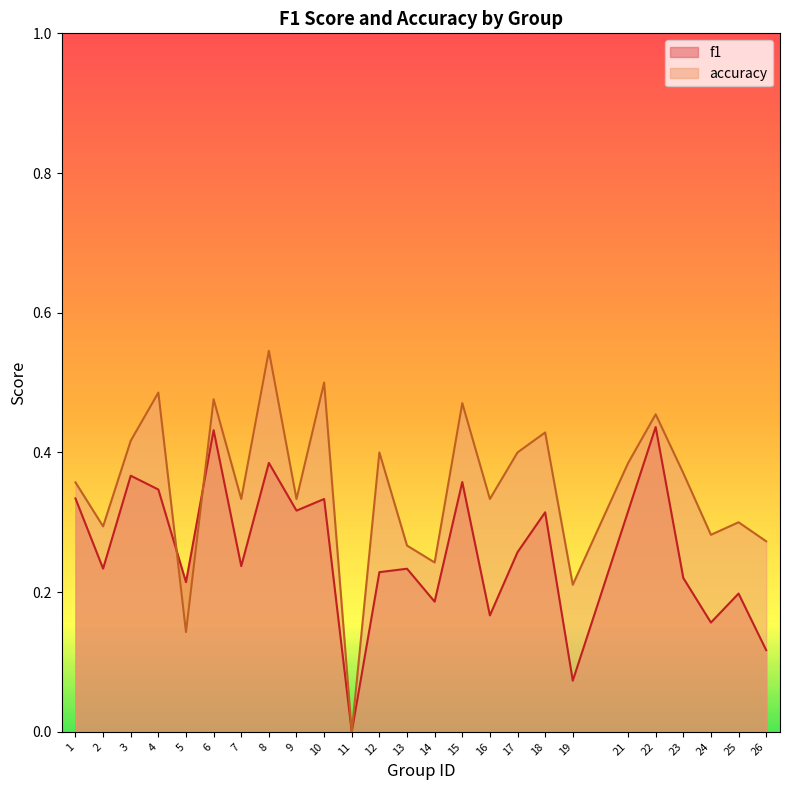

Where do f1 and accuracy first cross each other?

4 and 5